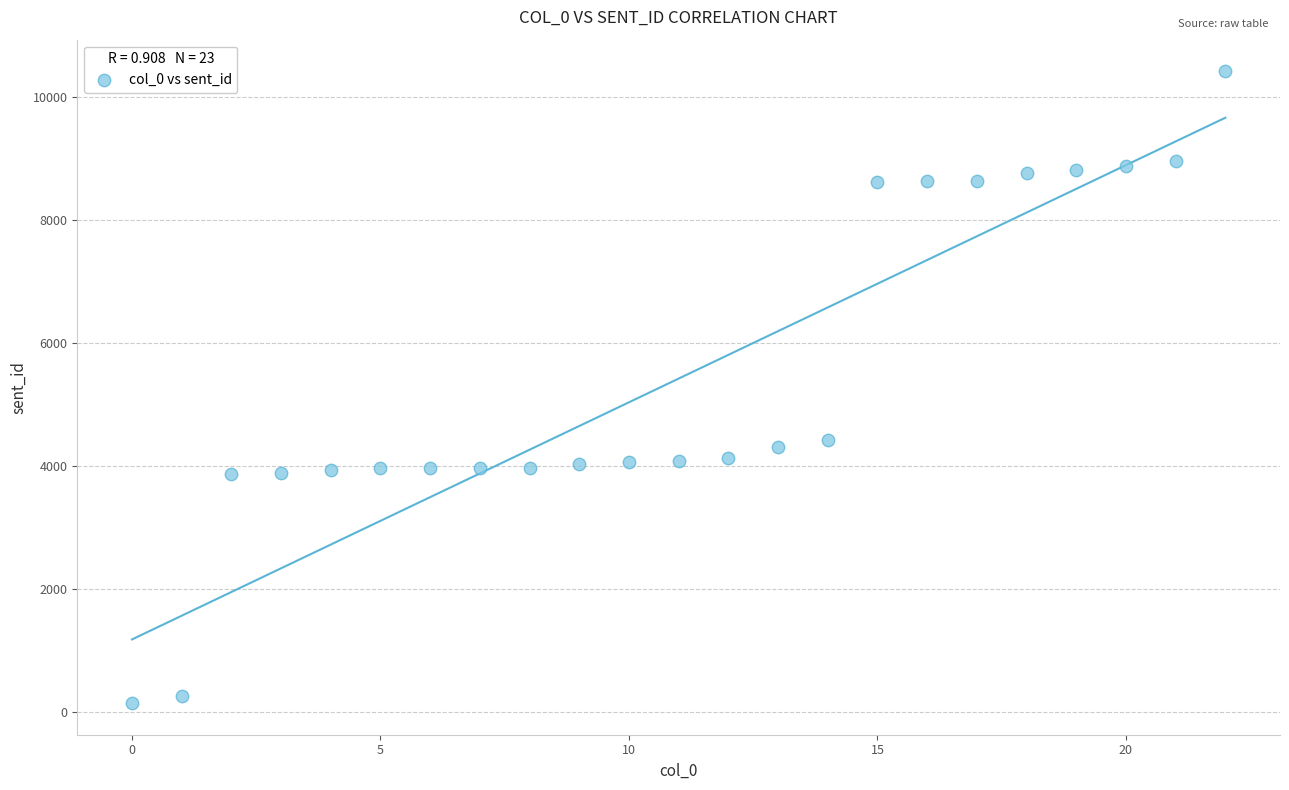

What is the range of Y values (max minus min)?

10275